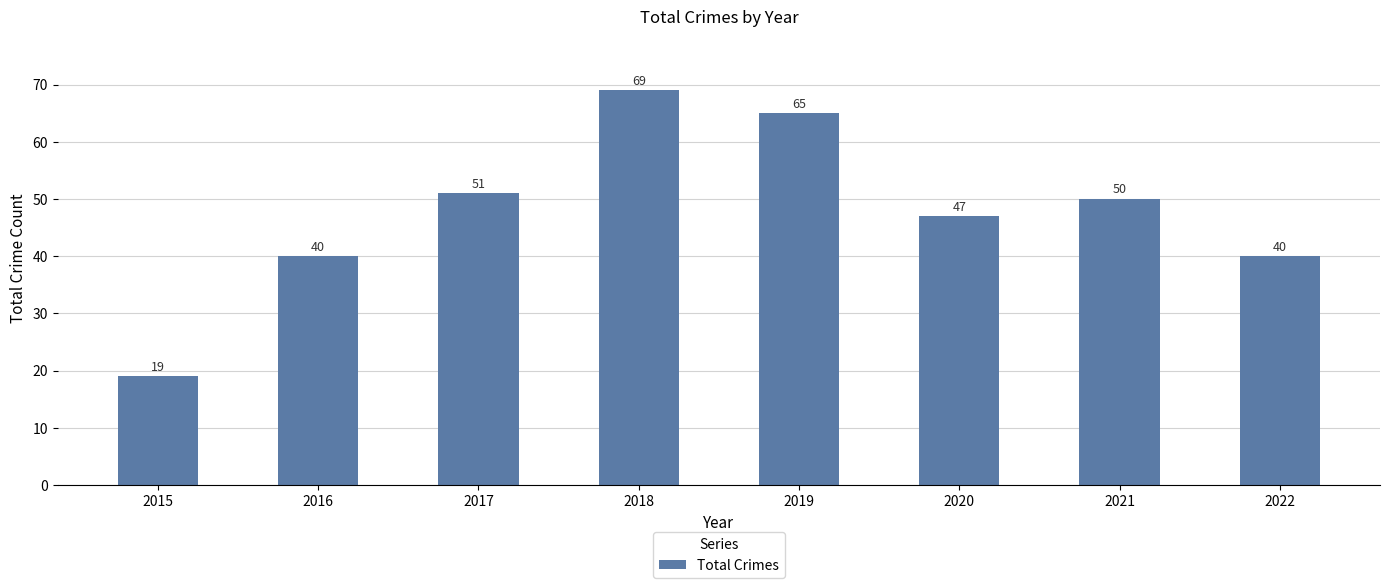

The chart shows a value of 51 at 2017. True or false?

True